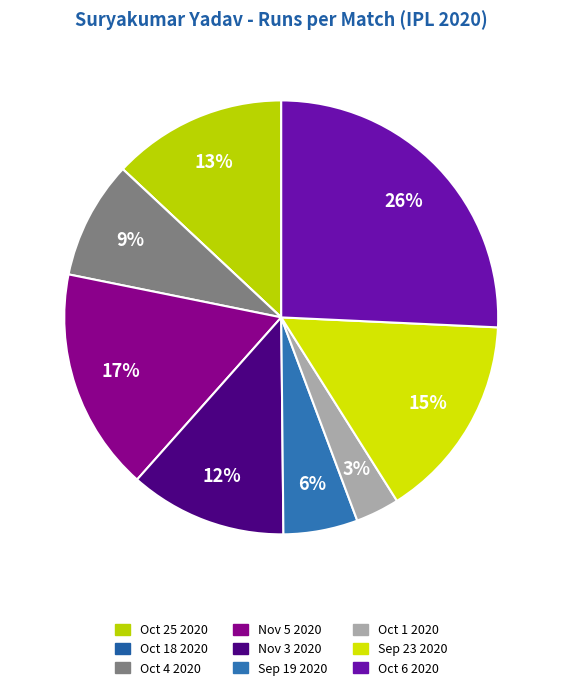

To the nearest percent, what is the difference between the largest and smallest slice percentages?

26%